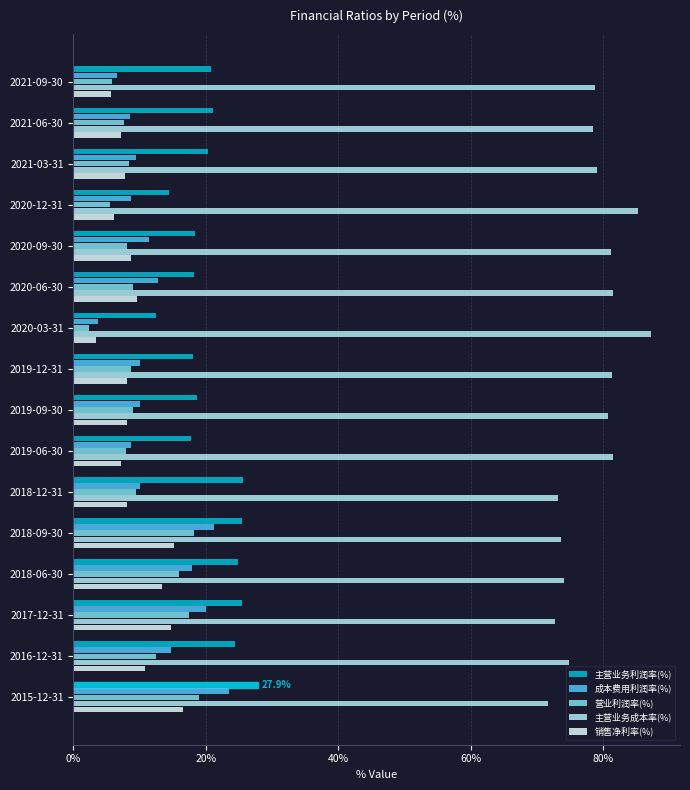

What is the lowest value of the 销售净利率(%) series?

3.3